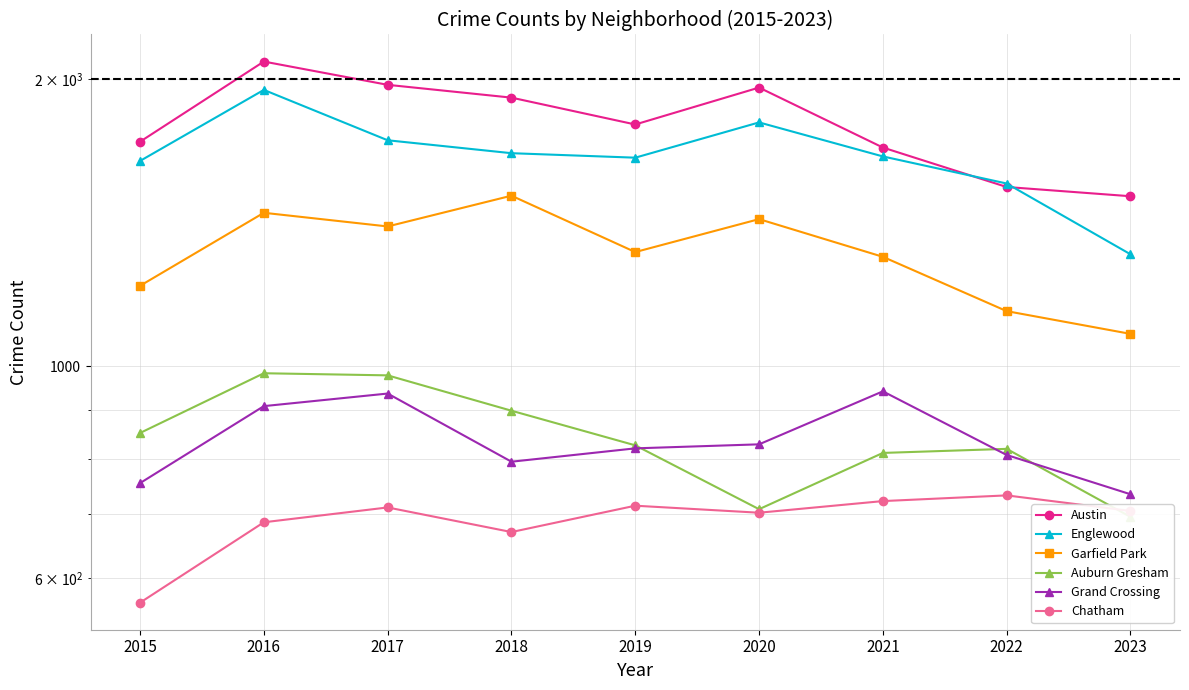

List the series in order of their peak value, lowest first.

Chatham, Grand Crossing, Auburn Gresham, Garfield Park, Englewood, Austin